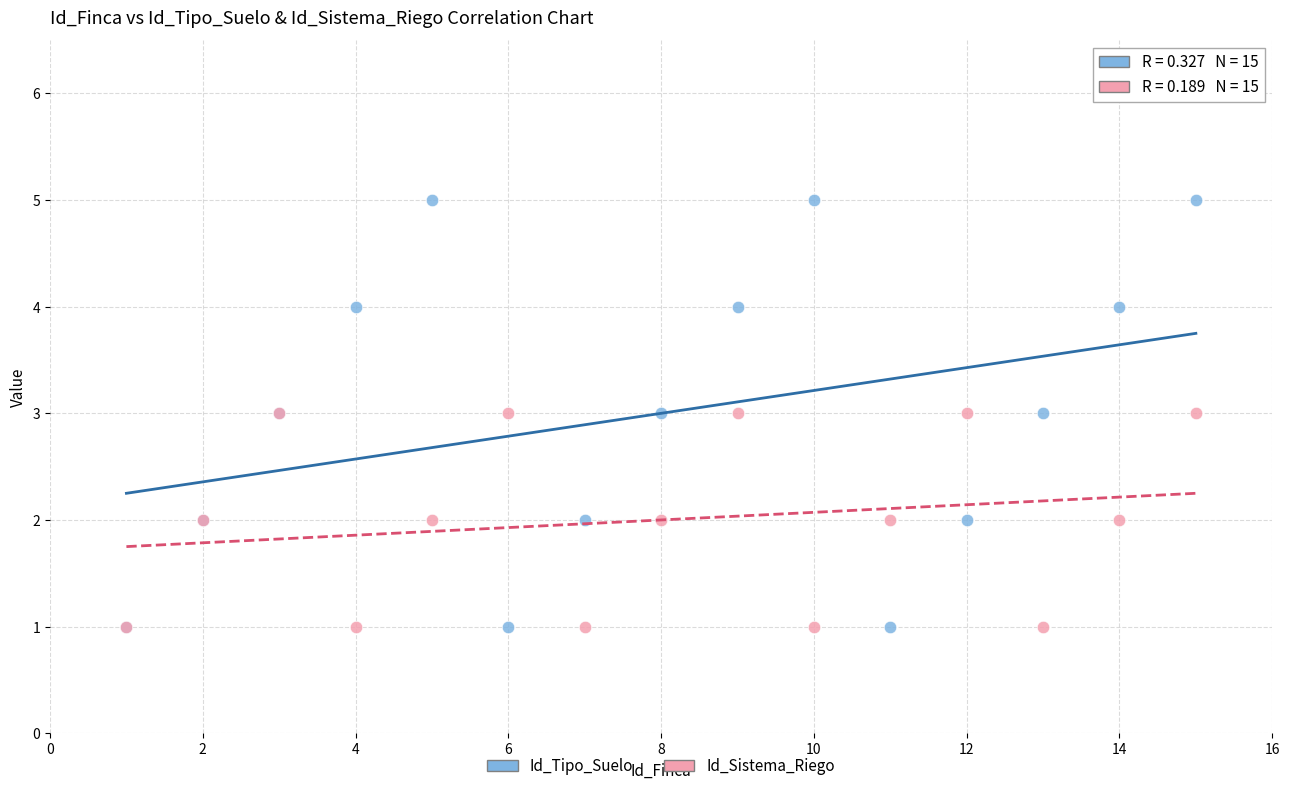

What are all the series names shown in the legend?

Id_Tipo_Suelo, Id_Sistema_Riego